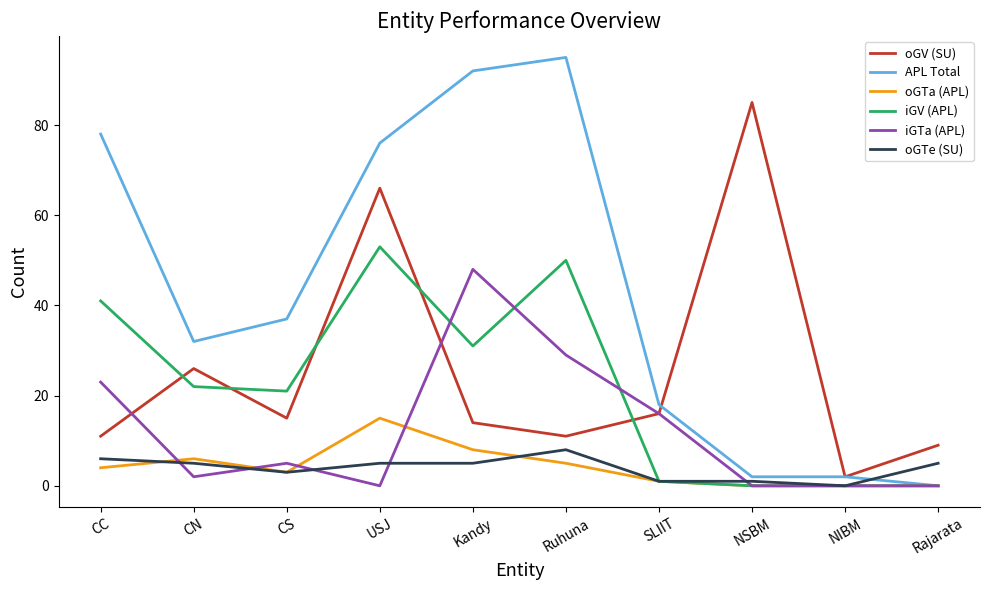

How many series are shown in this chart?

6